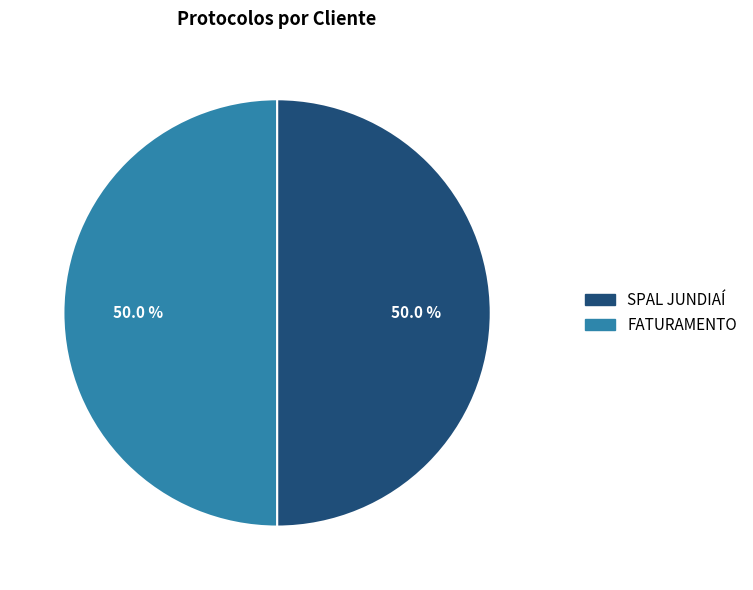

Approximately how many times larger is the value at SPAL JUNDIAÍ compared to FATURAMENTO?

1.0